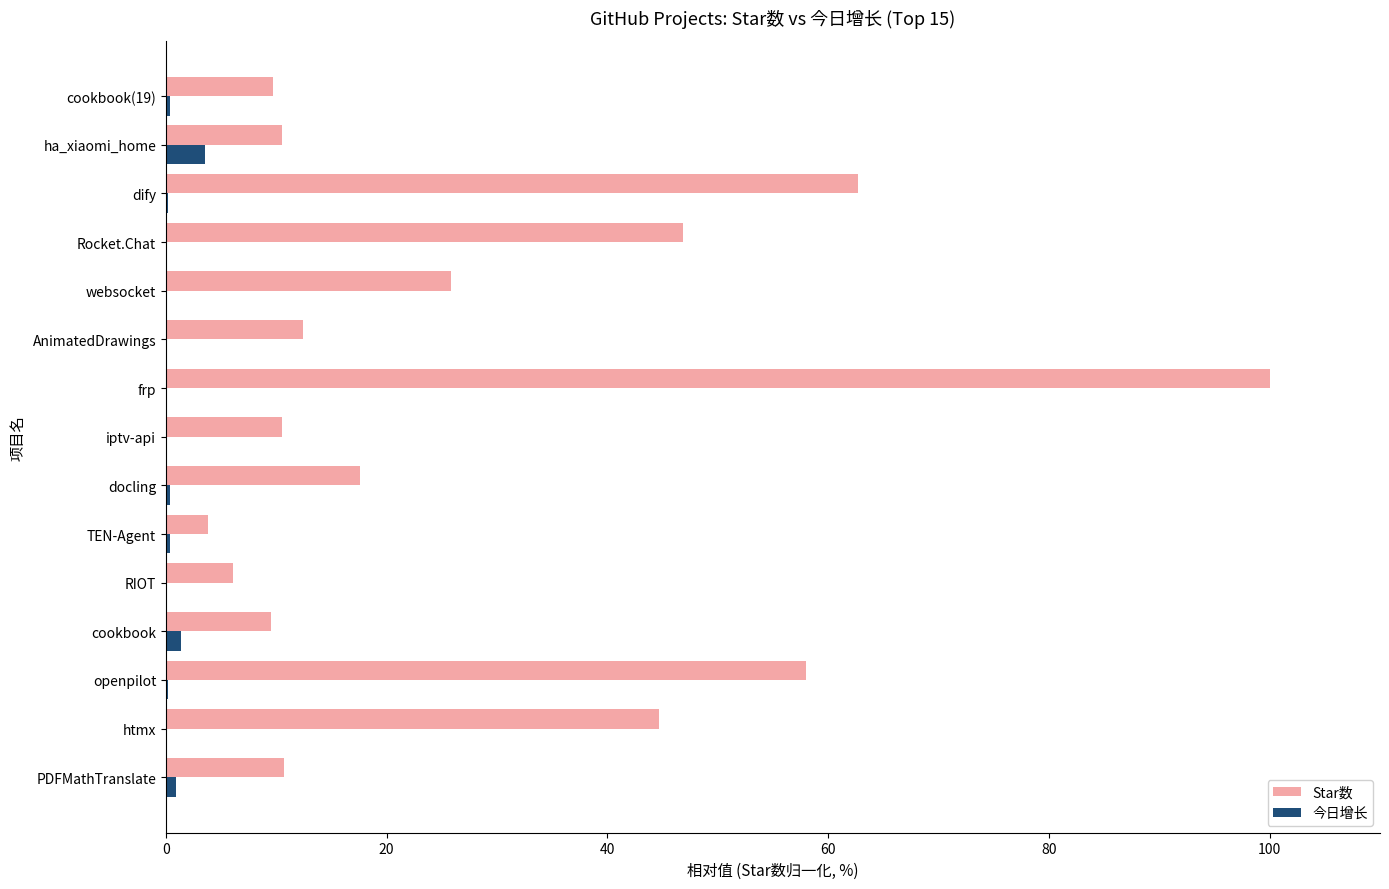

Which series changed the most between TEN-Agent and Rocket.Chat?

Star数